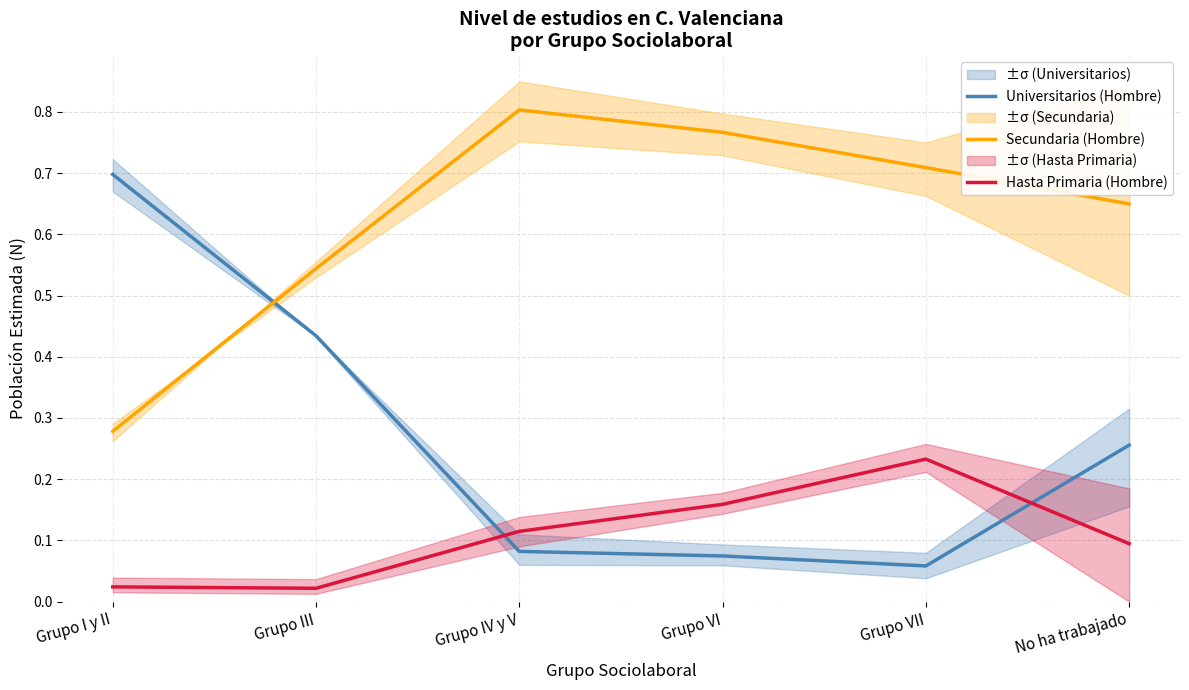

List the labels in order of Secundaria (Hombre) value, smallest first.

Grupo I y II, Grupo III, No ha trabajado, Grupo VII, Grupo VI, Grupo IV y V